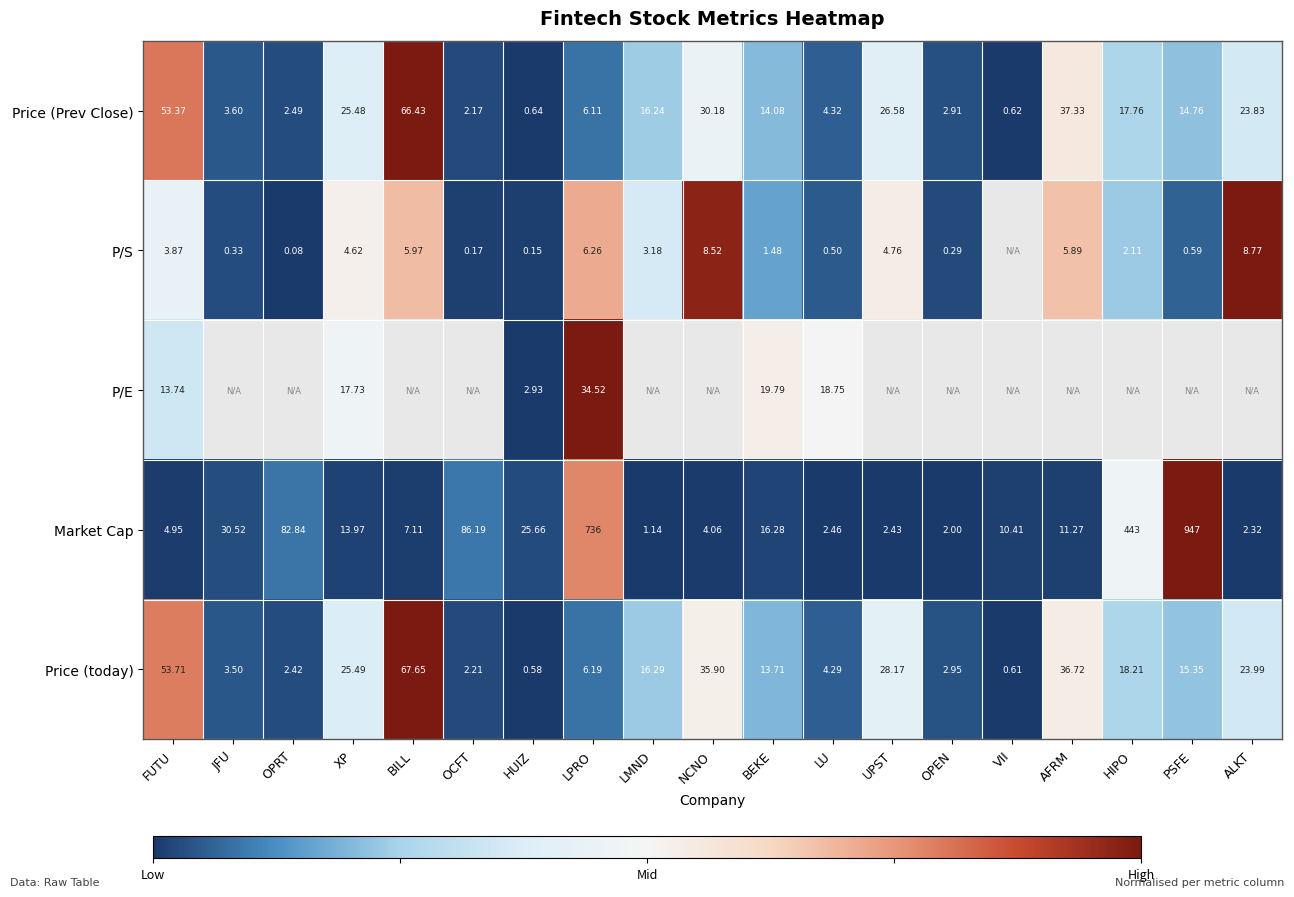

At which label does Price (today) first exceed 15?

FUTU